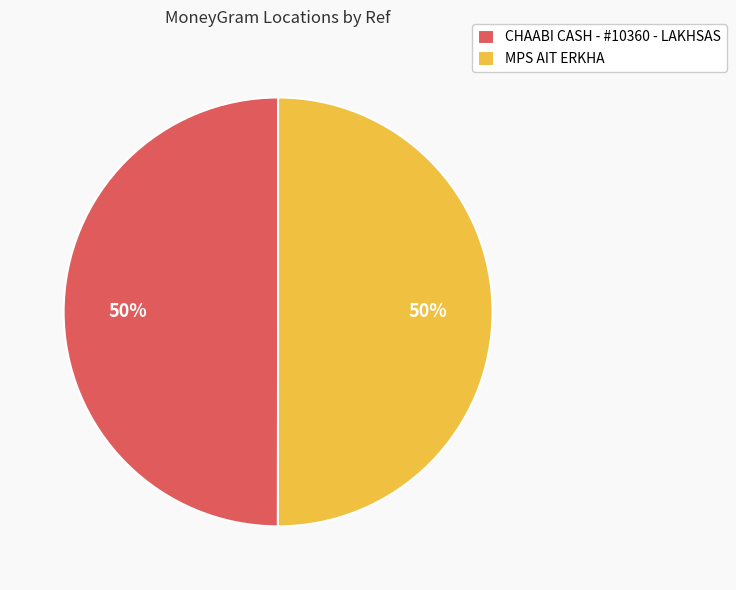

True or false: CHAABI CASH - #10360 - LAKHSAS accounts for 56% of the total.

False